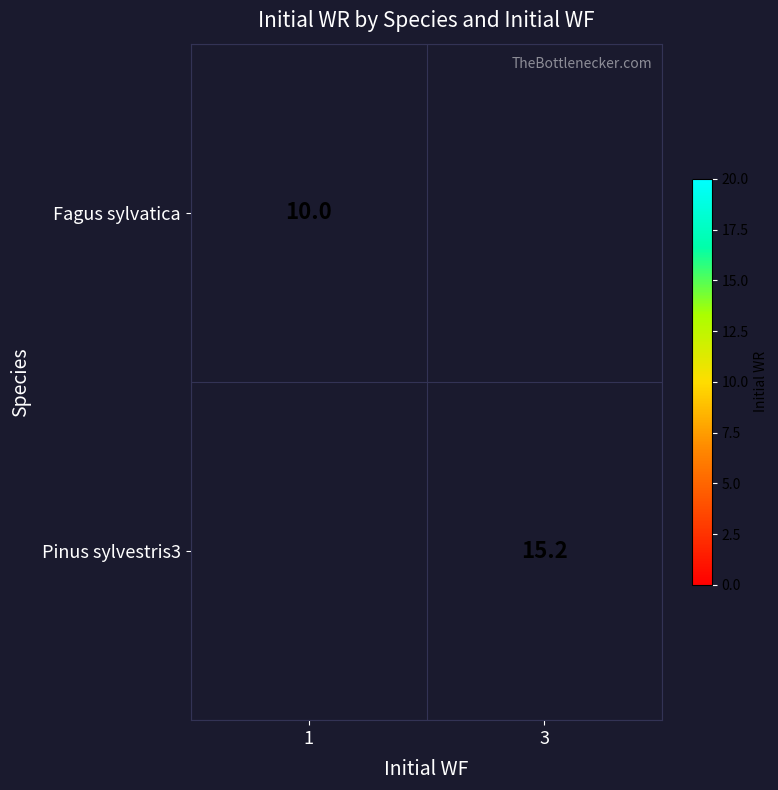

At how many categories does at least one series exceed 10?

1